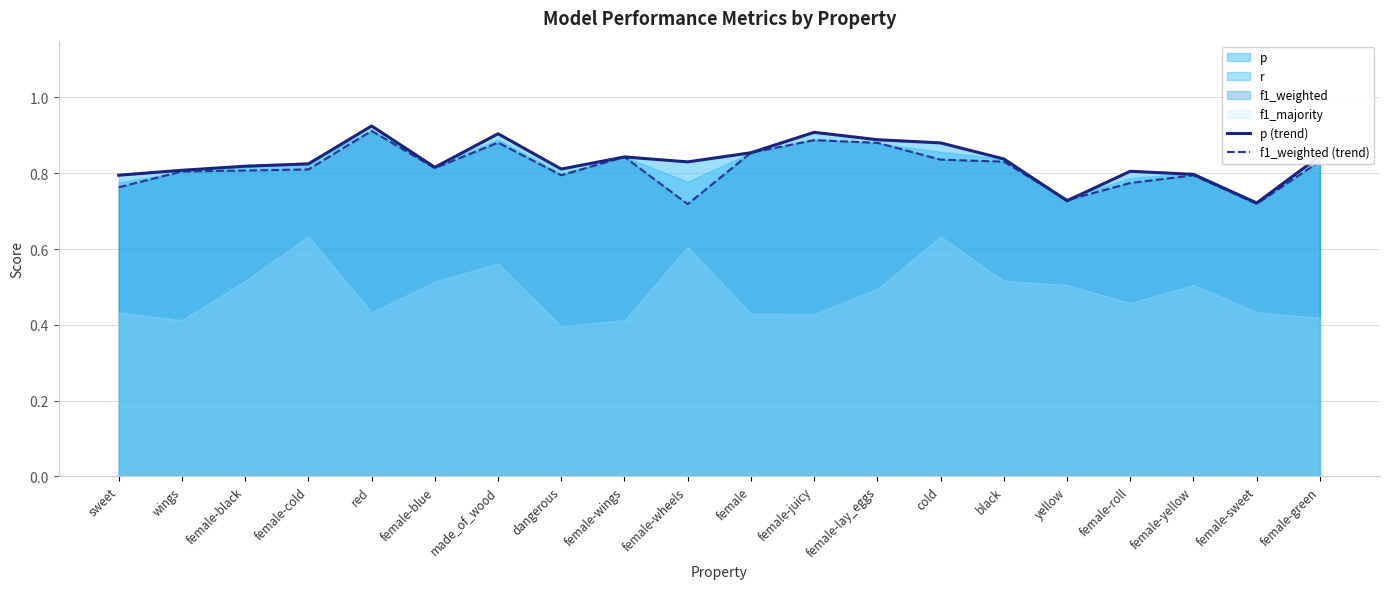

What is the sum of all f1_weighted (trend) values?

16.3